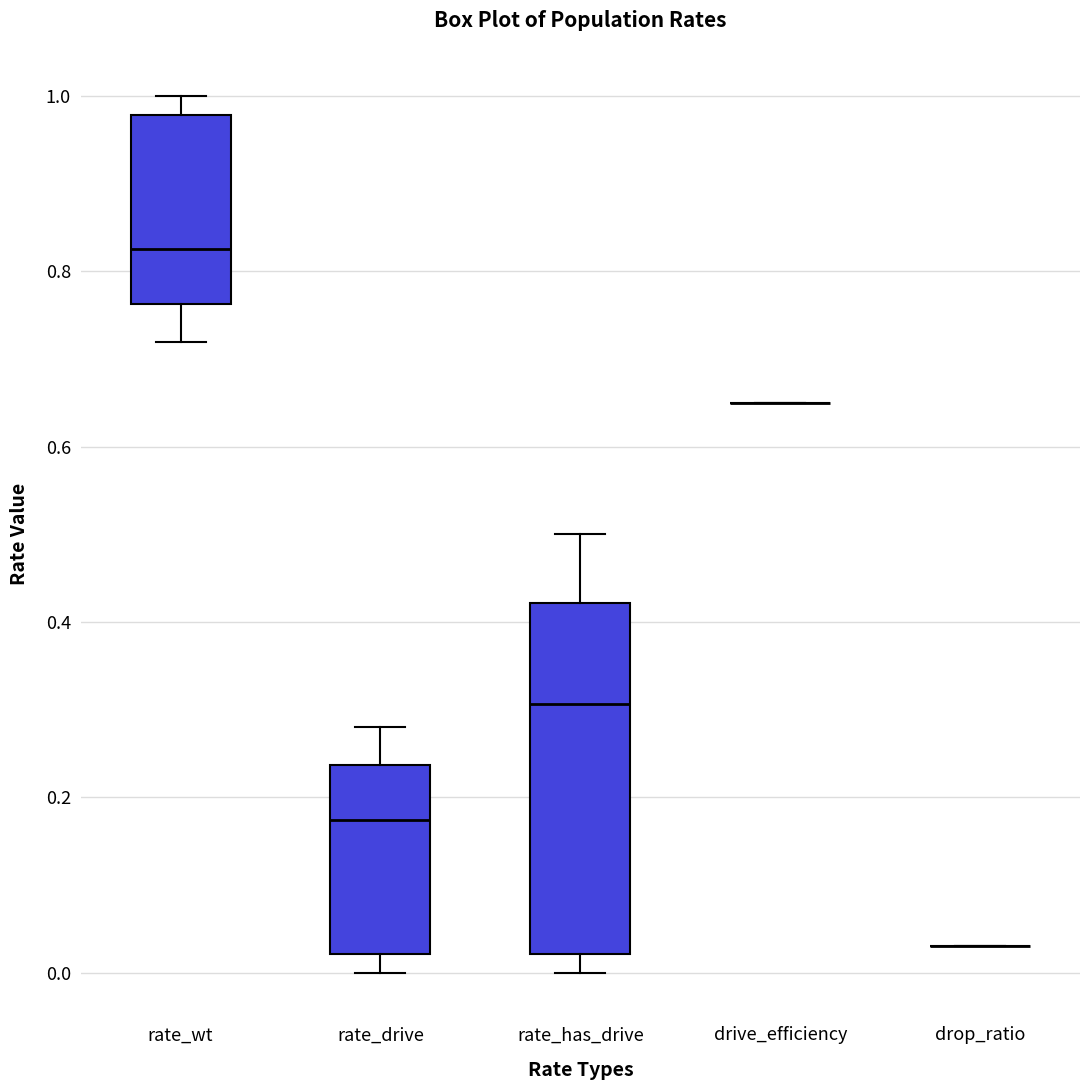

Reading left to right, read every box against the y-axis: the position of its median line, the range the box covers, and the ends of its whiskers. The values are not printed on the chart, so give them approximately, as read against the axis.

rate_wt: median 0.82, box 0.76 to 0.98, whiskers 0.72 to 1.00
rate_drive: median 0.18, box 0.02 to 0.24, whiskers 0.00 to 0.28
rate_has_drive: median 0.30, box 0.02 to 0.42, whiskers 0.00 to 0.50
drive_efficiency: box collapsed to a line at 0.66, whiskers 0.66 to 0.66
drop_ratio: box collapsed to a line at 0.04, whiskers 0.04 to 0.04